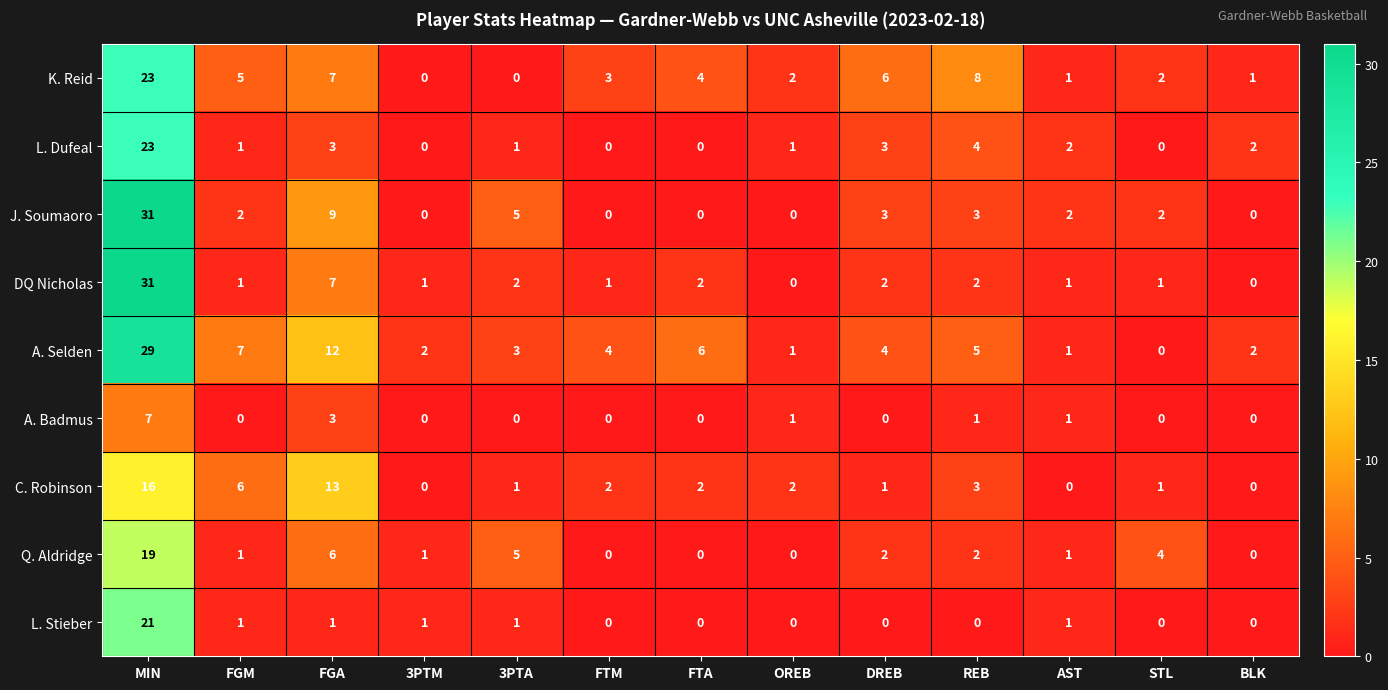

Which series has the largest total across all categories?

A. Selden